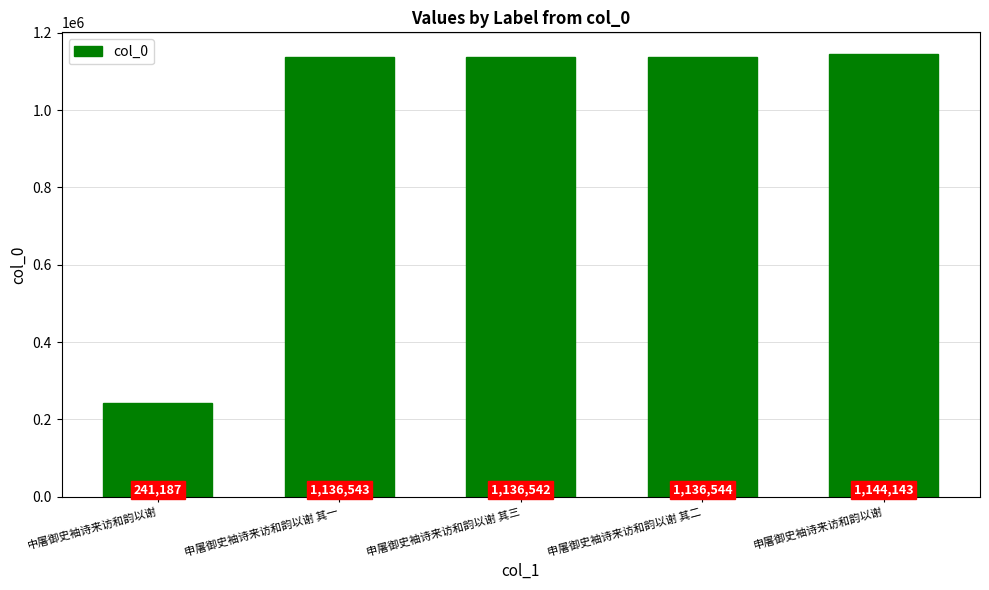

What position from the right is 申屠御史袖诗来访和韵以谢 其一?

4